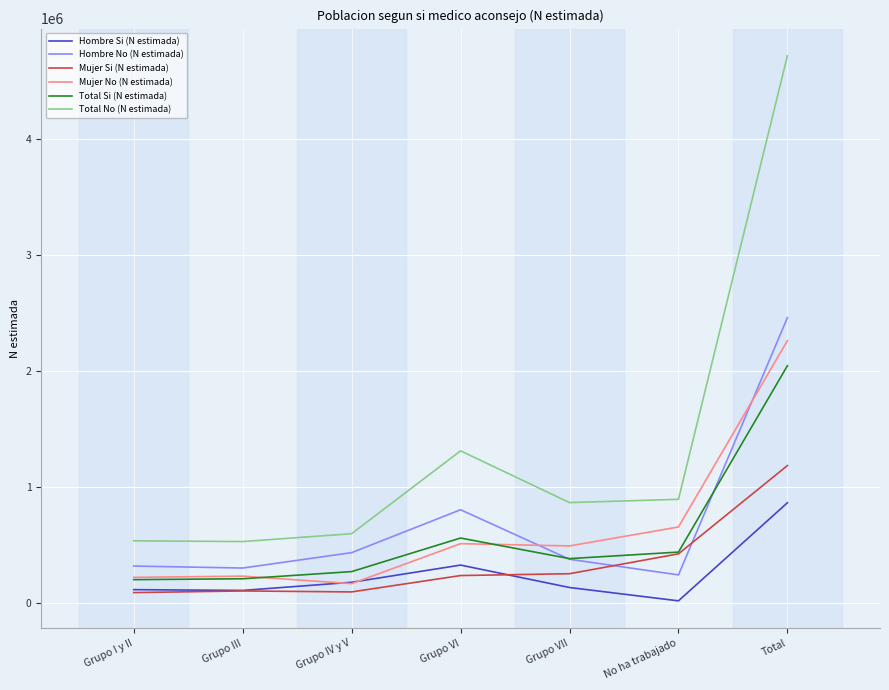

Which series changed the most between Grupo I y II and No ha trabajado?

Mujer No (N estimada)